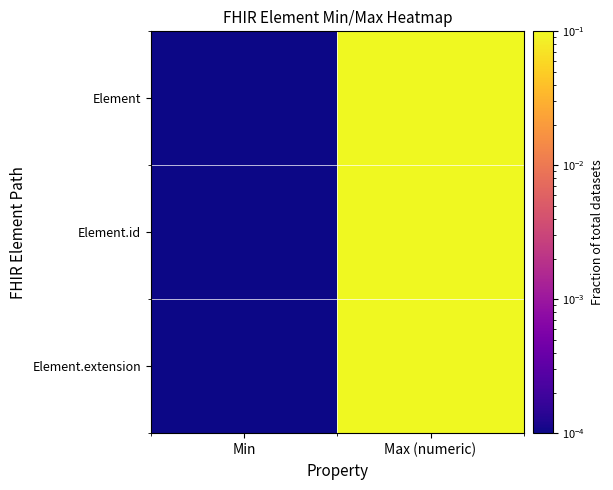

Rank the series by their maximum value, from lowest to highest.

Element, Element.id, Element.extension